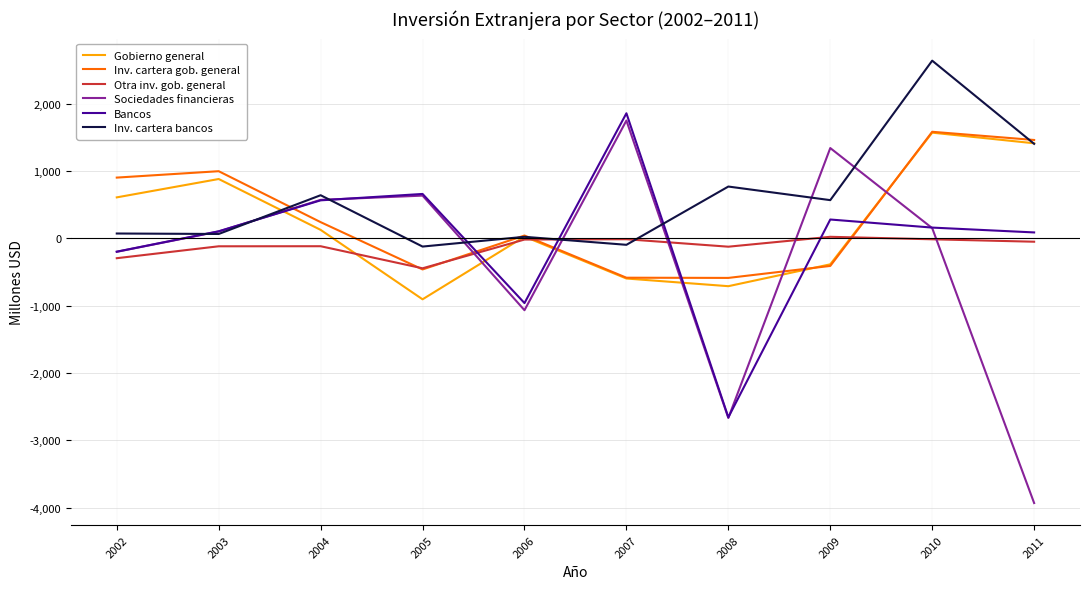

True or false: Bancos has a value of -1493 at 2008.

False